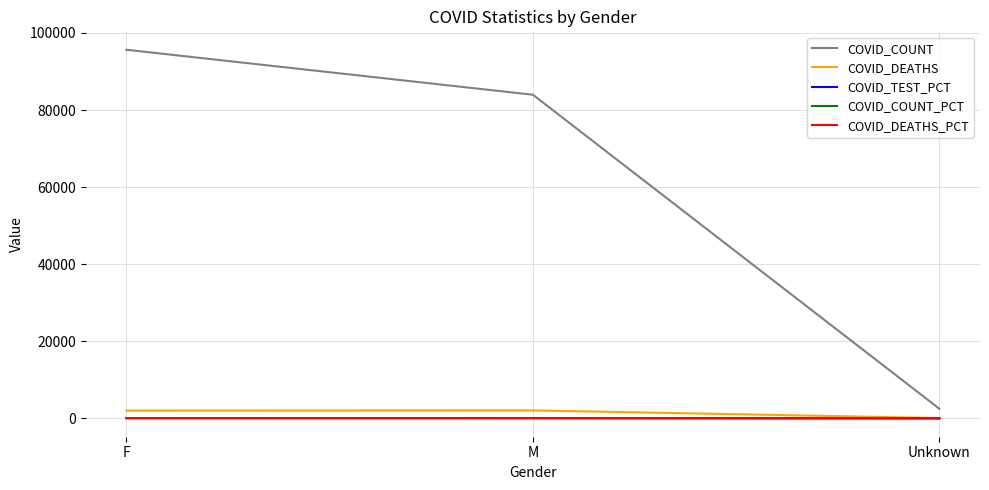

What are all the series names shown in the legend?

COVID_COUNT, COVID_DEATHS, COVID_TEST_PCT, COVID_COUNT_PCT, COVID_DEATHS_PCT